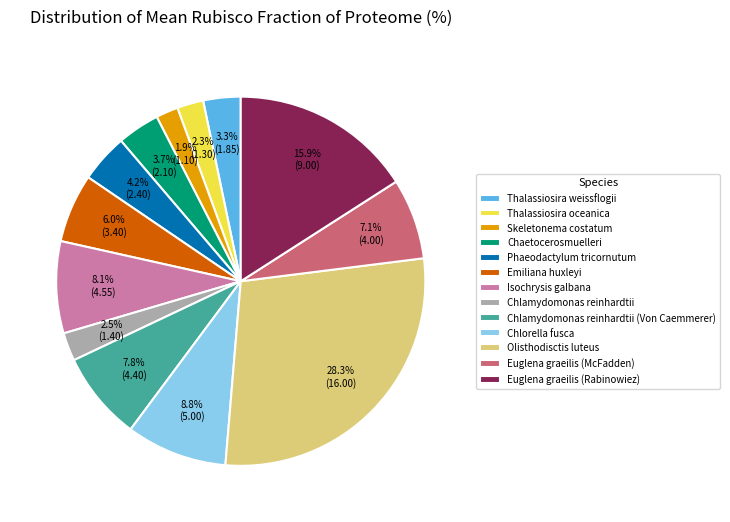

Which category has the biggest portion of the pie?

Olisthodisctis luteus